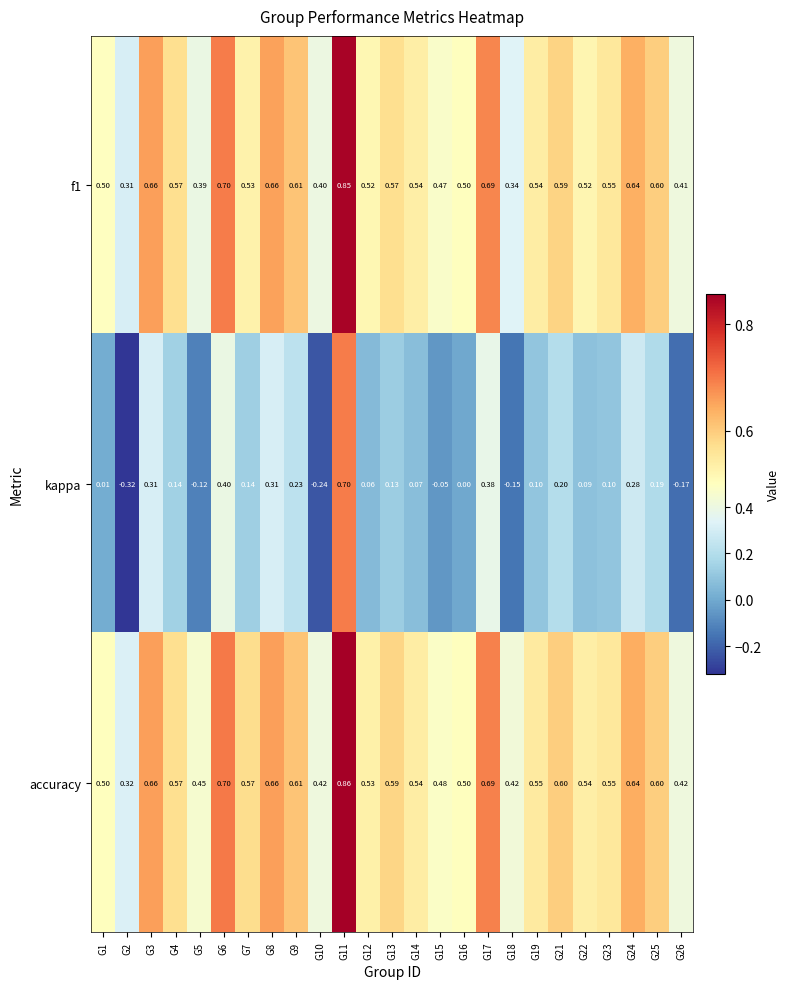

Between G10 and G15, which series saw the biggest shift?

kappa